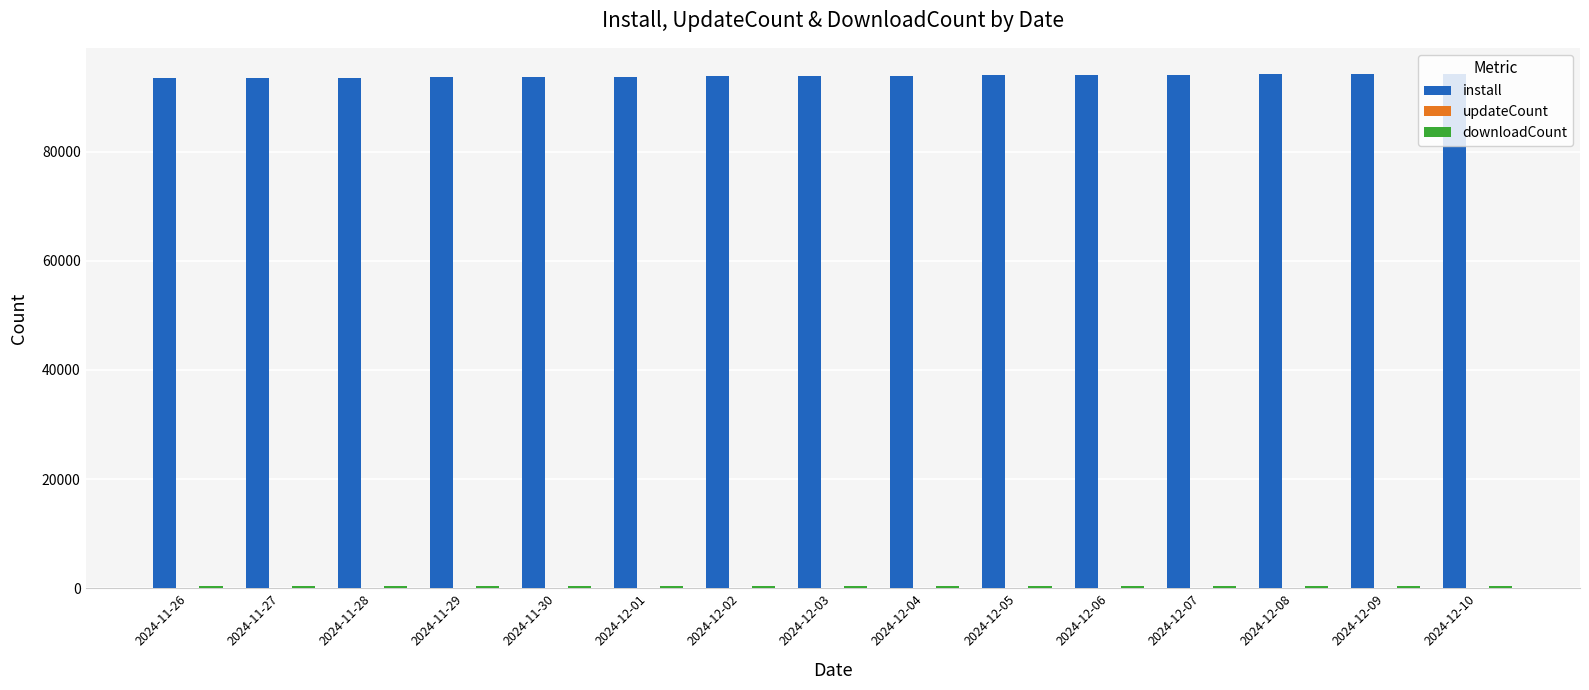

The value of install at 2024-11-29 is 157012. True or false?

False